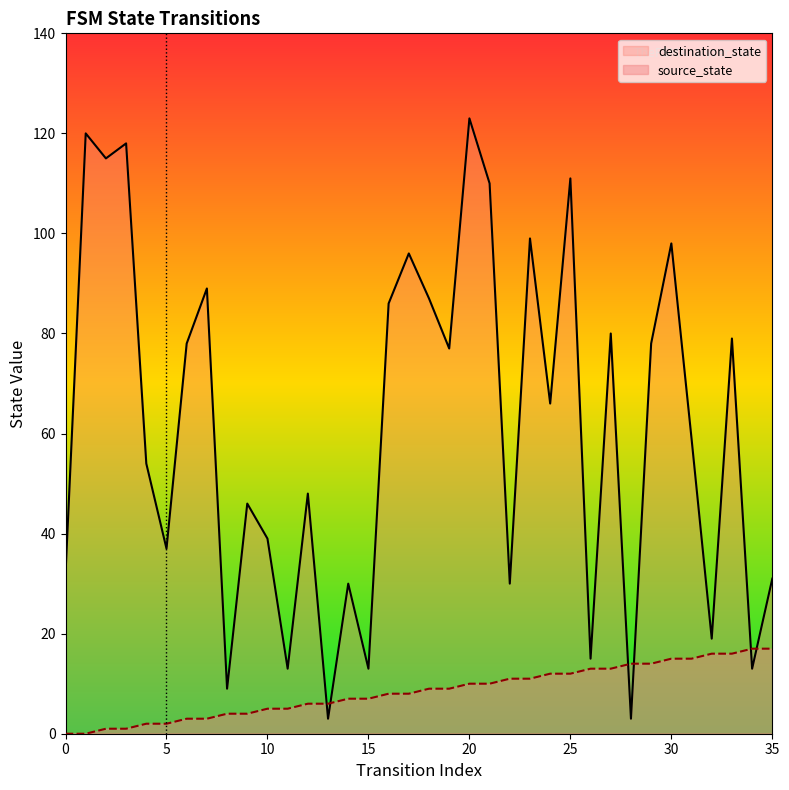

Reading left to right, list all the values displayed in this chart.

source_state: 0=0	1=0	2=1	3=1	4=2	5=2	6=3	7=3	8=4	9=4	10=5	11=5	12=6	13=6	14=7	15=7	16=8	17=8	18=9	19=9	20=10	21=10	22=11	23=11	24=12	25=12	26=13	27=13	28=14	29=14	30=15	31=15	32=16	33=16	34=17	35=17
destination_state: 0=32	1=120	2=115	3=118	4=54	5=37	6=78	7=89	8=9	9=46	10=39	11=13	12=48	13=3	14=30	15=13	16=86	17=96	18=87	19=77	20=123	21=110	22=30	23=99	24=66	25=111	26=15	27=80	28=3	29=78	30=98	31=59	32=19	33=79	34=13	35=31